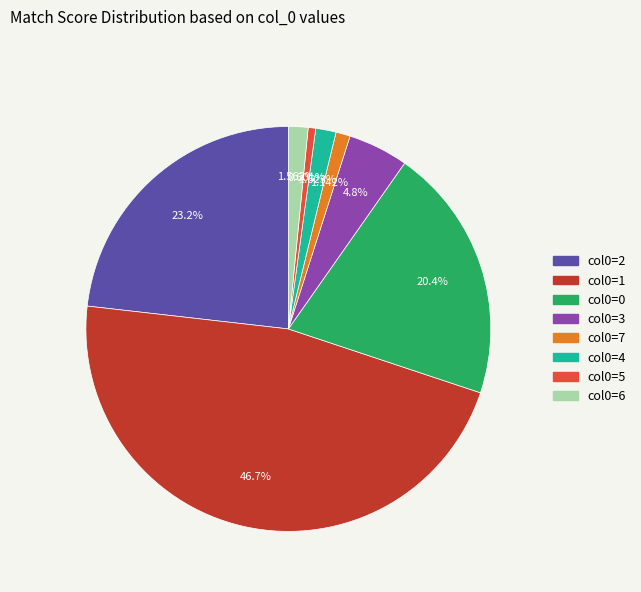

Is there a majority slice in this chart?

No